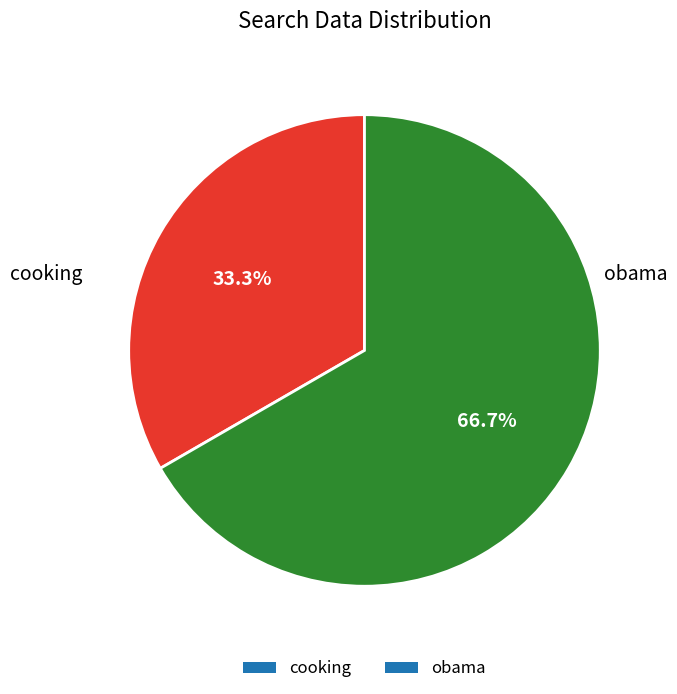

Between cooking and obama, which is larger?

obama